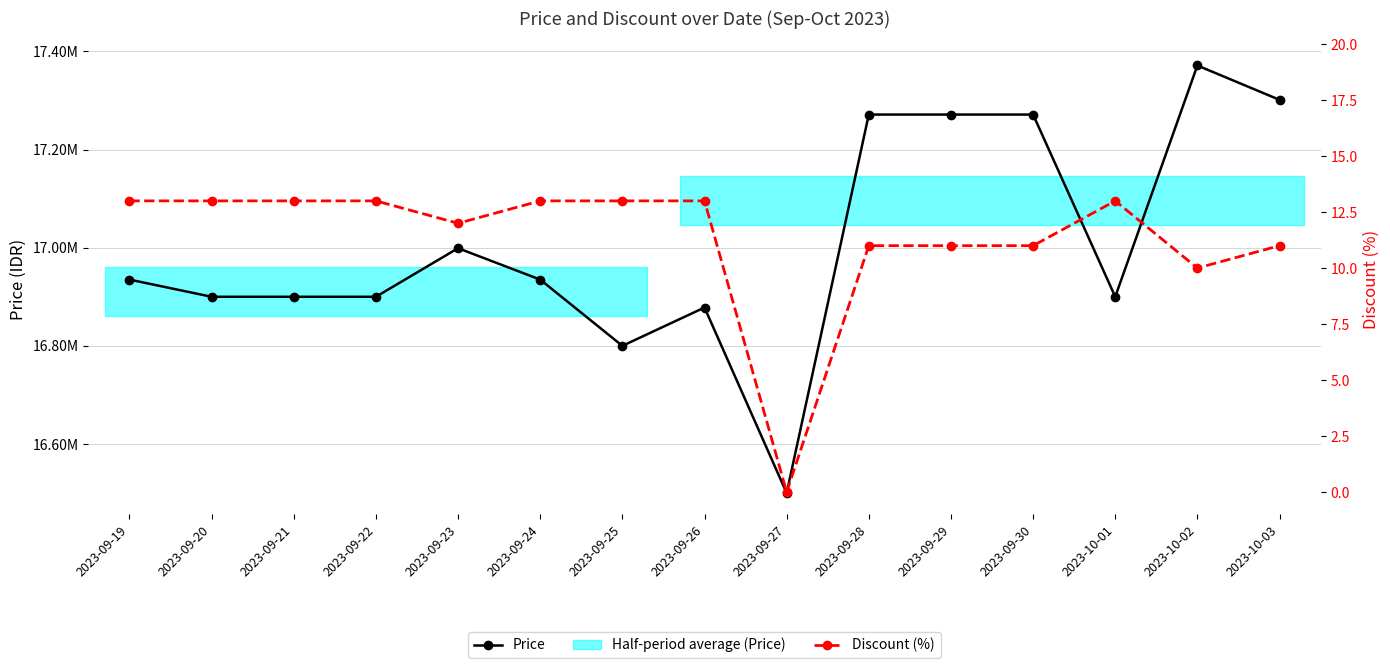

Between 2023-09-30 and 2023-10-01, which series saw the biggest shift?

Price